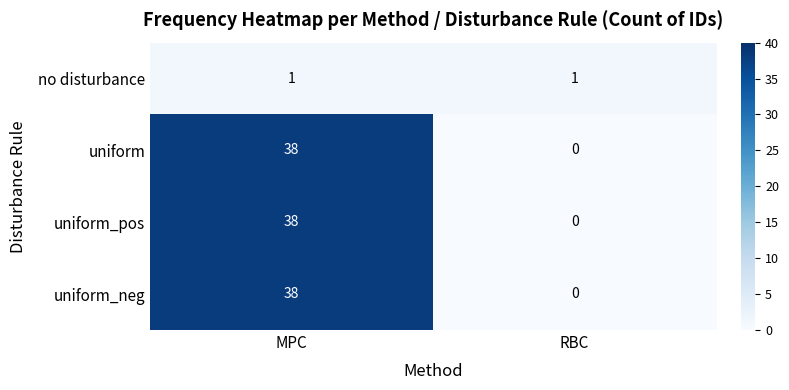

The value of uniform at RBC is 18. True or false?

False